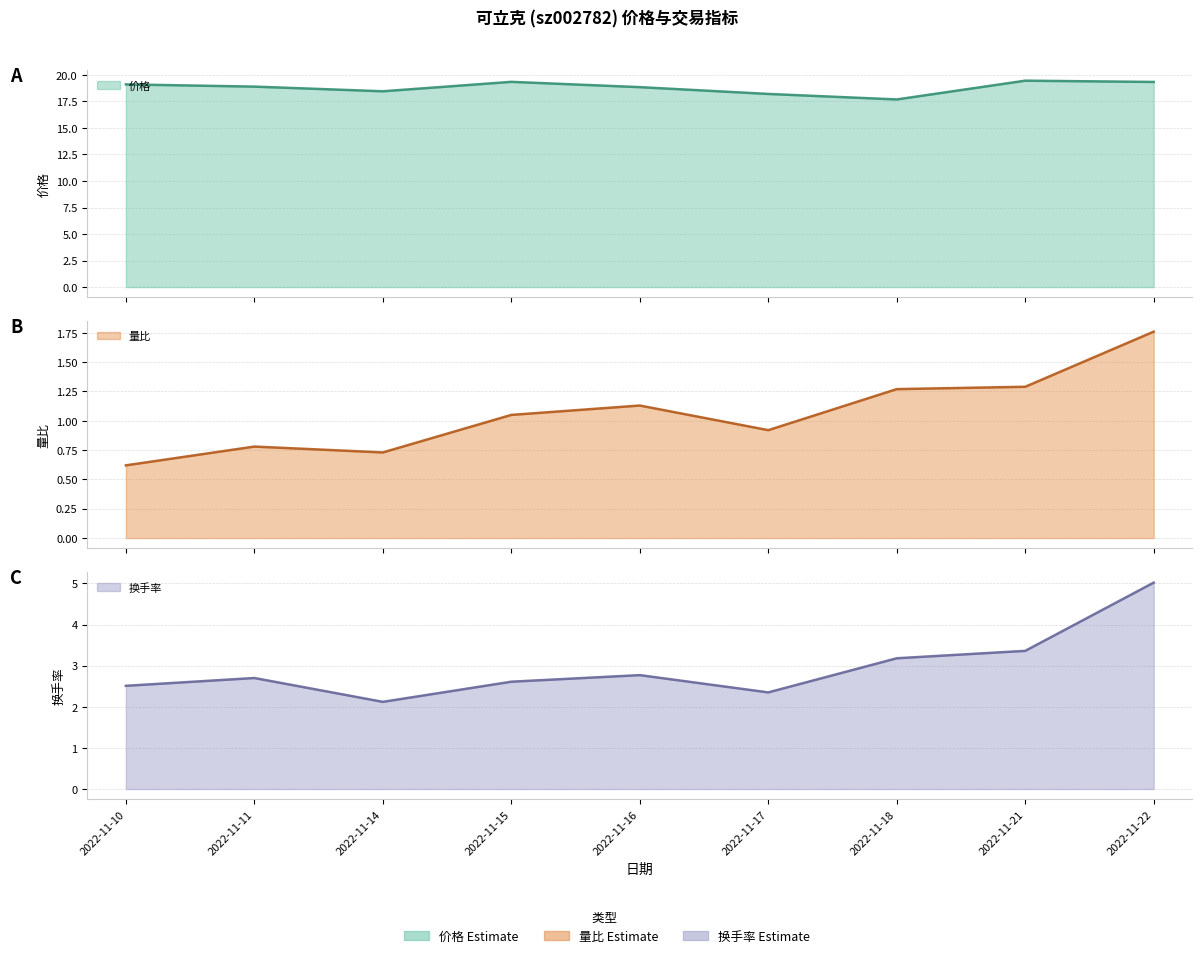

What is the value of the 量比 (line) point at the 4th from the left?

1.1